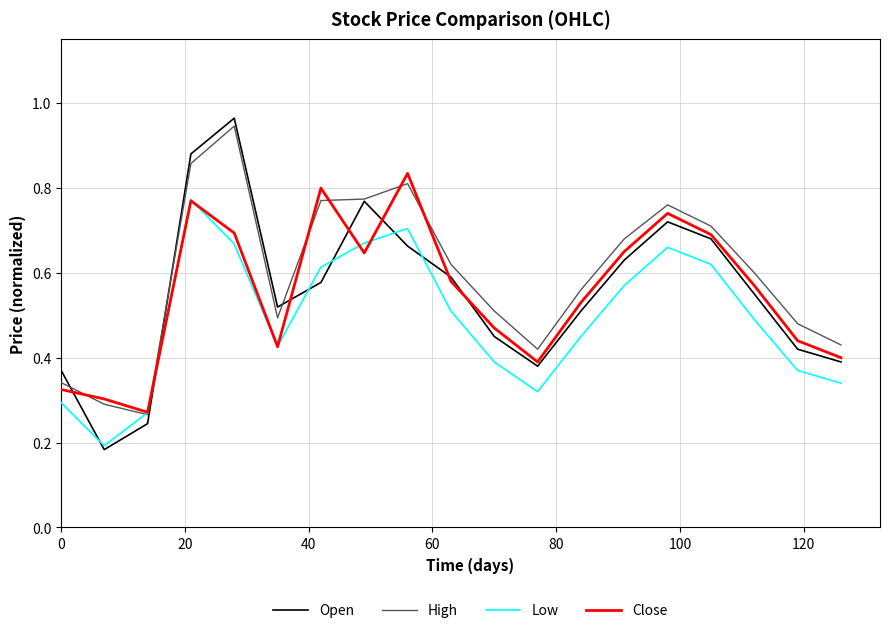

Which series has the largest range (max minus min)?

Open